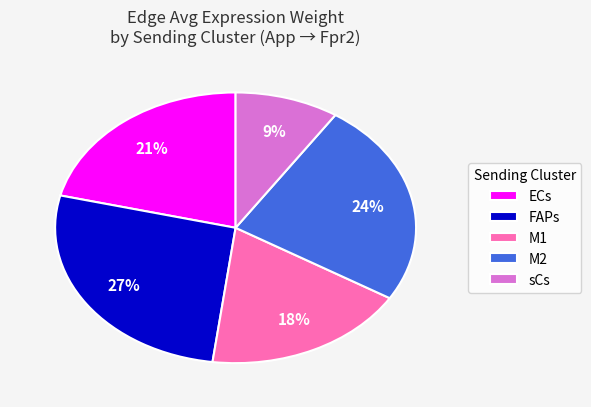

How many slices are in this pie chart?

5